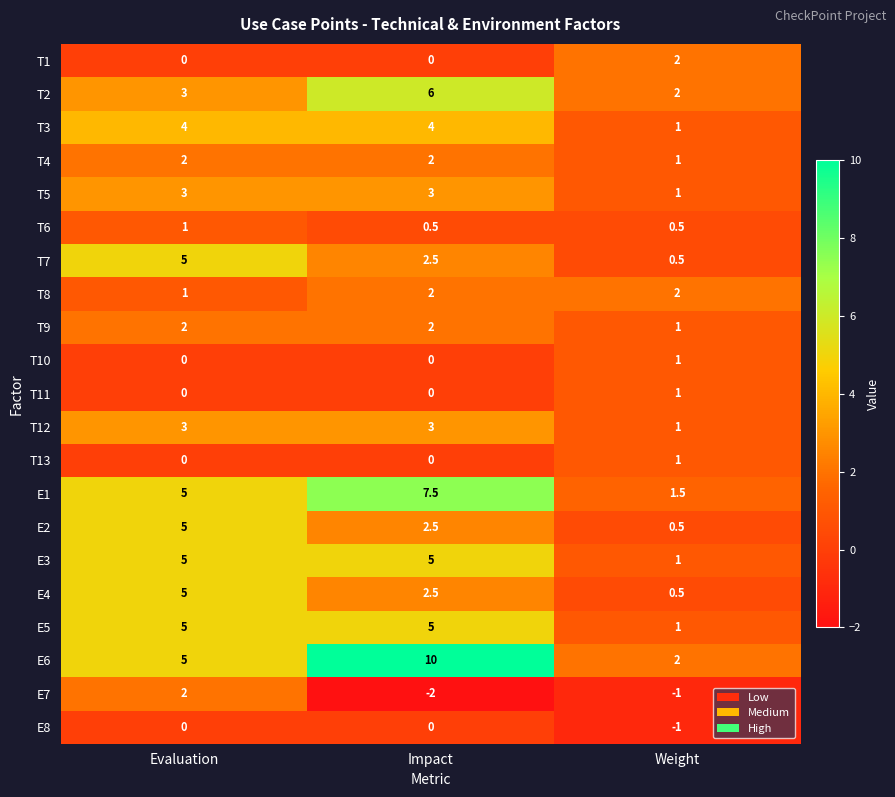

What is the smallest value displayed?

-2.0